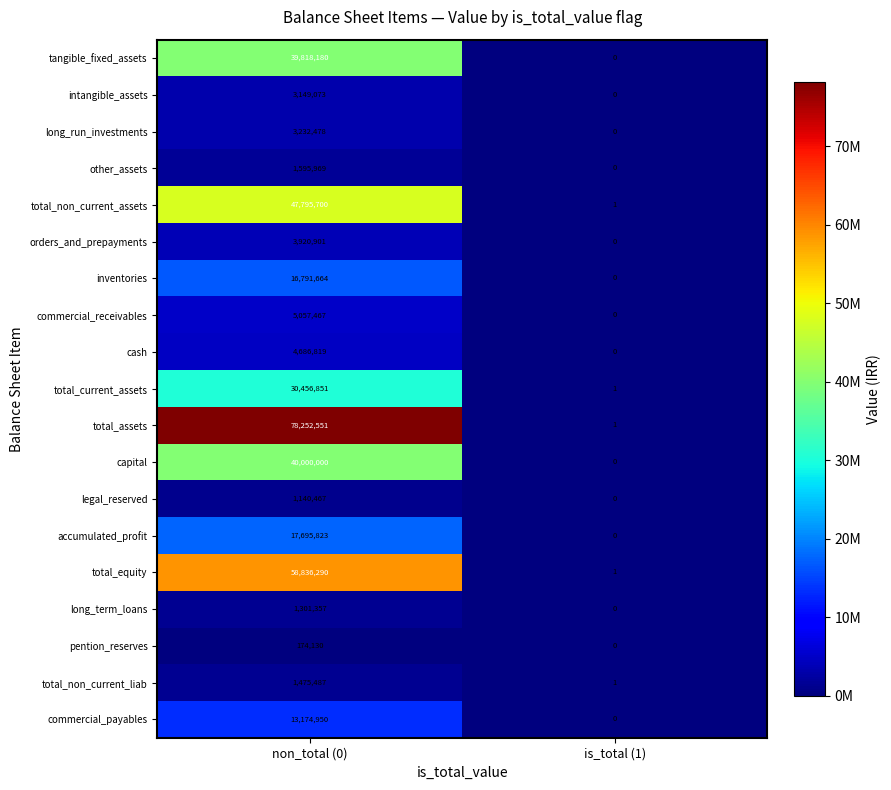

At non_total (0), list the series in order from smallest to largest.

pention_reserves, legal_reserved, long_term_loans, total_non_current_liab, other_assets, intangible_assets, long_run_investments, orders_and_prepayments, cash, commercial_receivables, commercial_payables, inventories, accumulated_profit, total_current_assets, tangible_fixed_assets, capital, total_non_current_assets, total_equity, total_assets